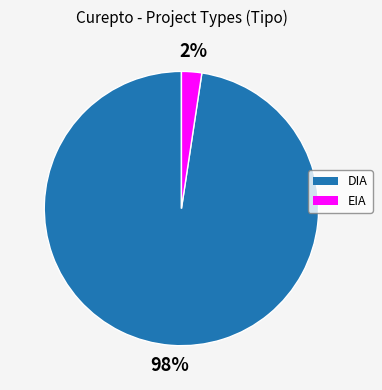

Is it true that EIA is 2% of the pie?

True